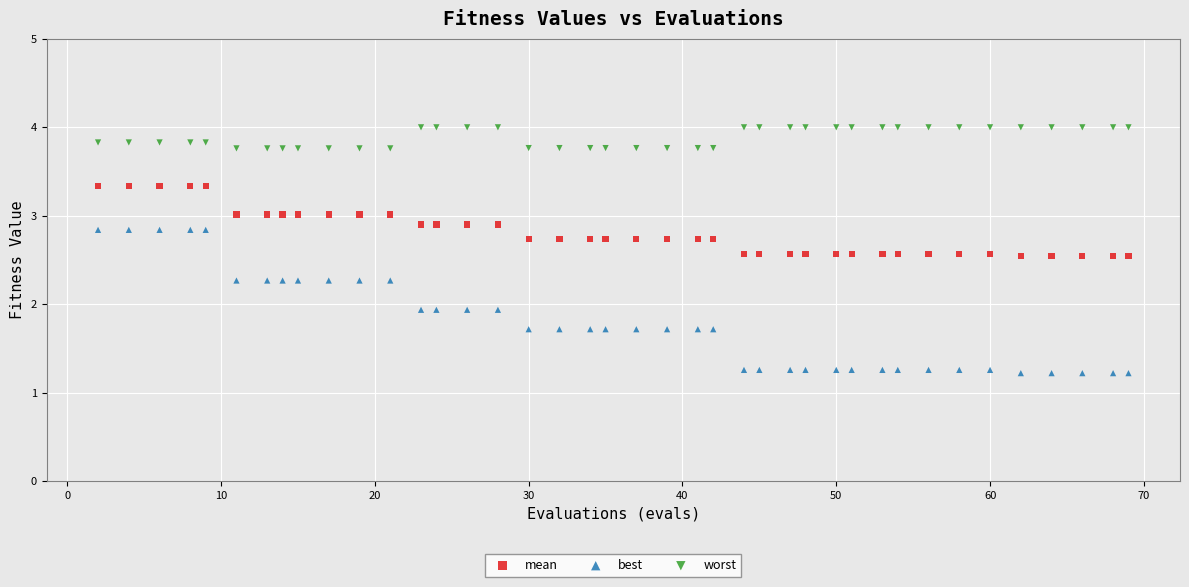

What are all the series names shown in the legend?

mean, best, worst